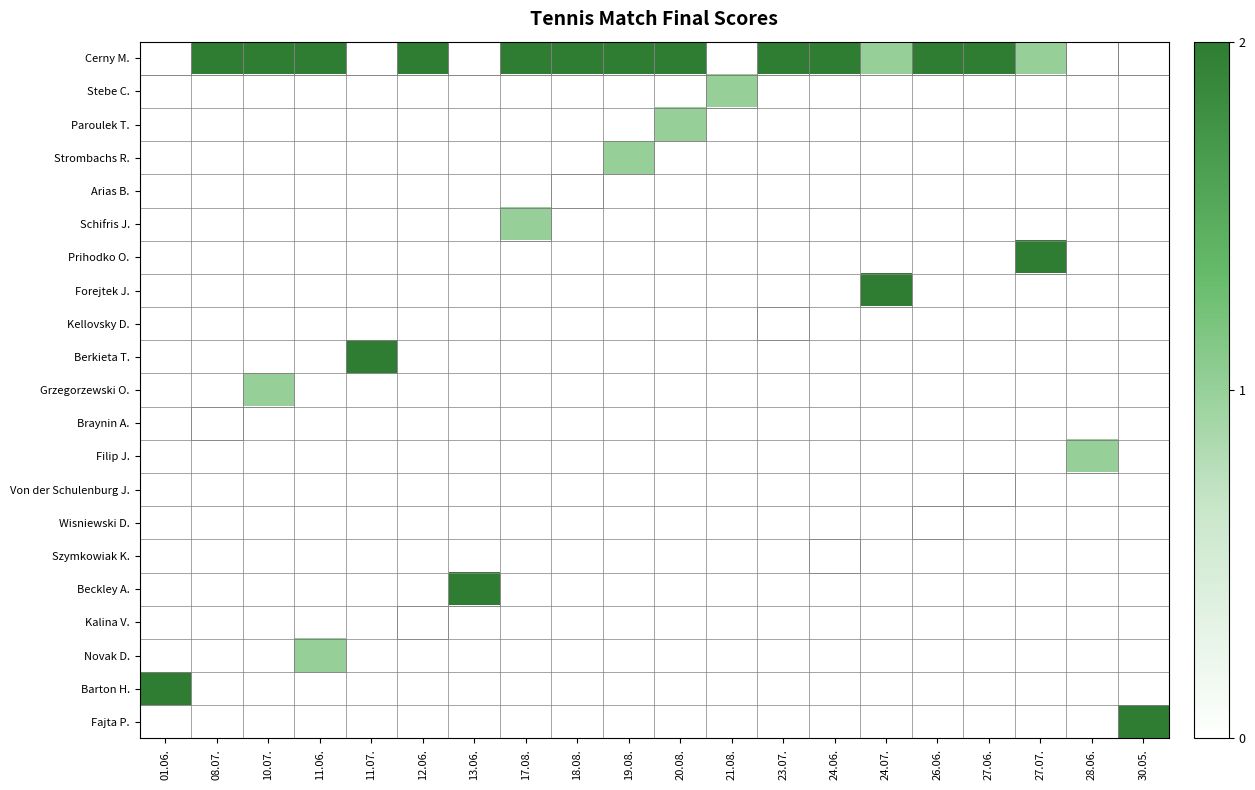

Which has a higher value, 17.08. or 13.06.?

17.08.